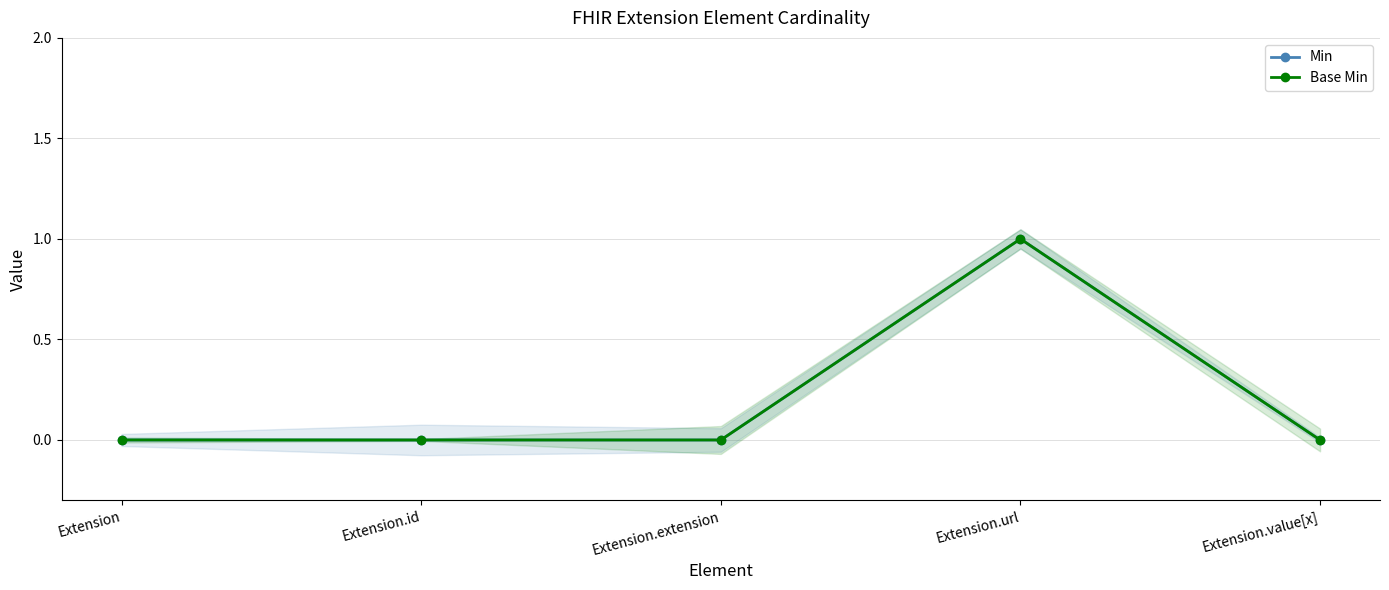

What is the label of the 5th point from the right?

Extension